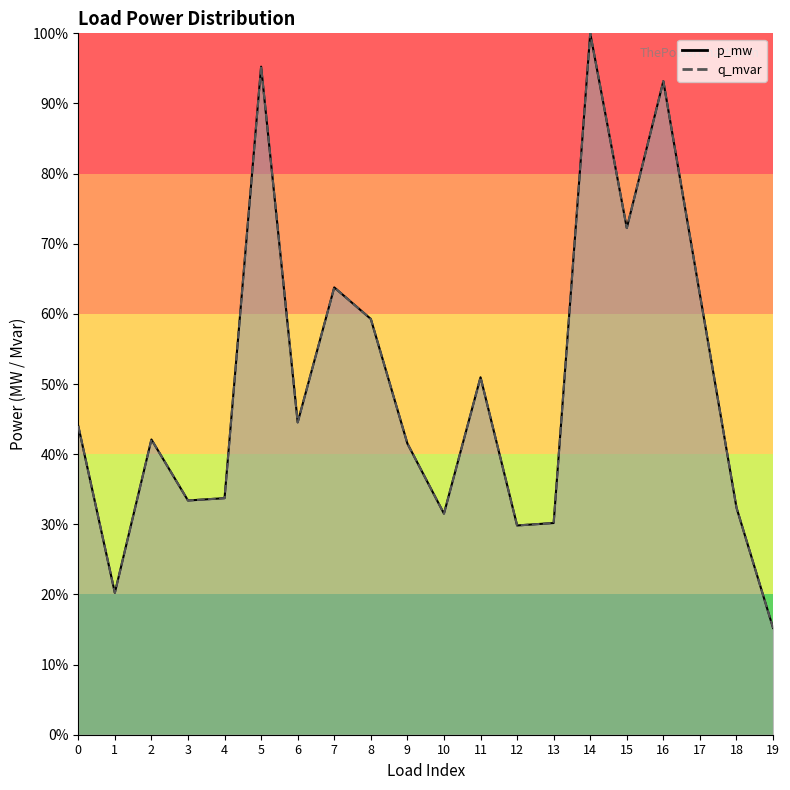

The p_mw series shows 42.6 at 10. True or false?

False